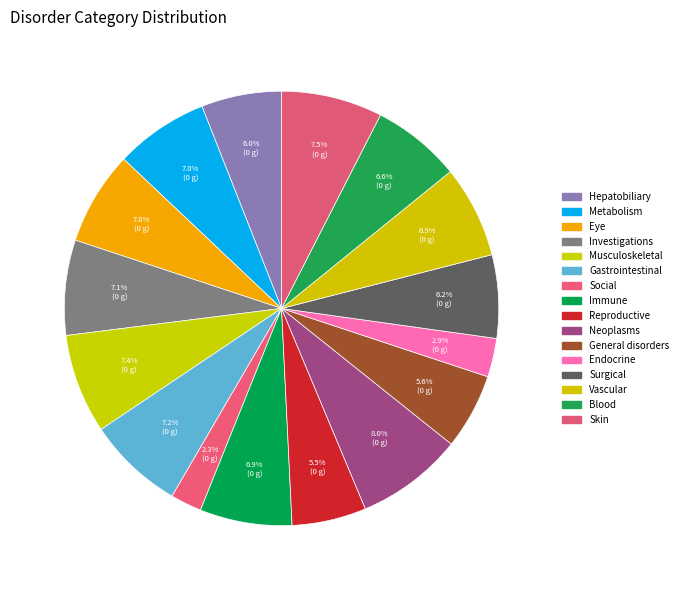

Does any single category account for the majority?

No